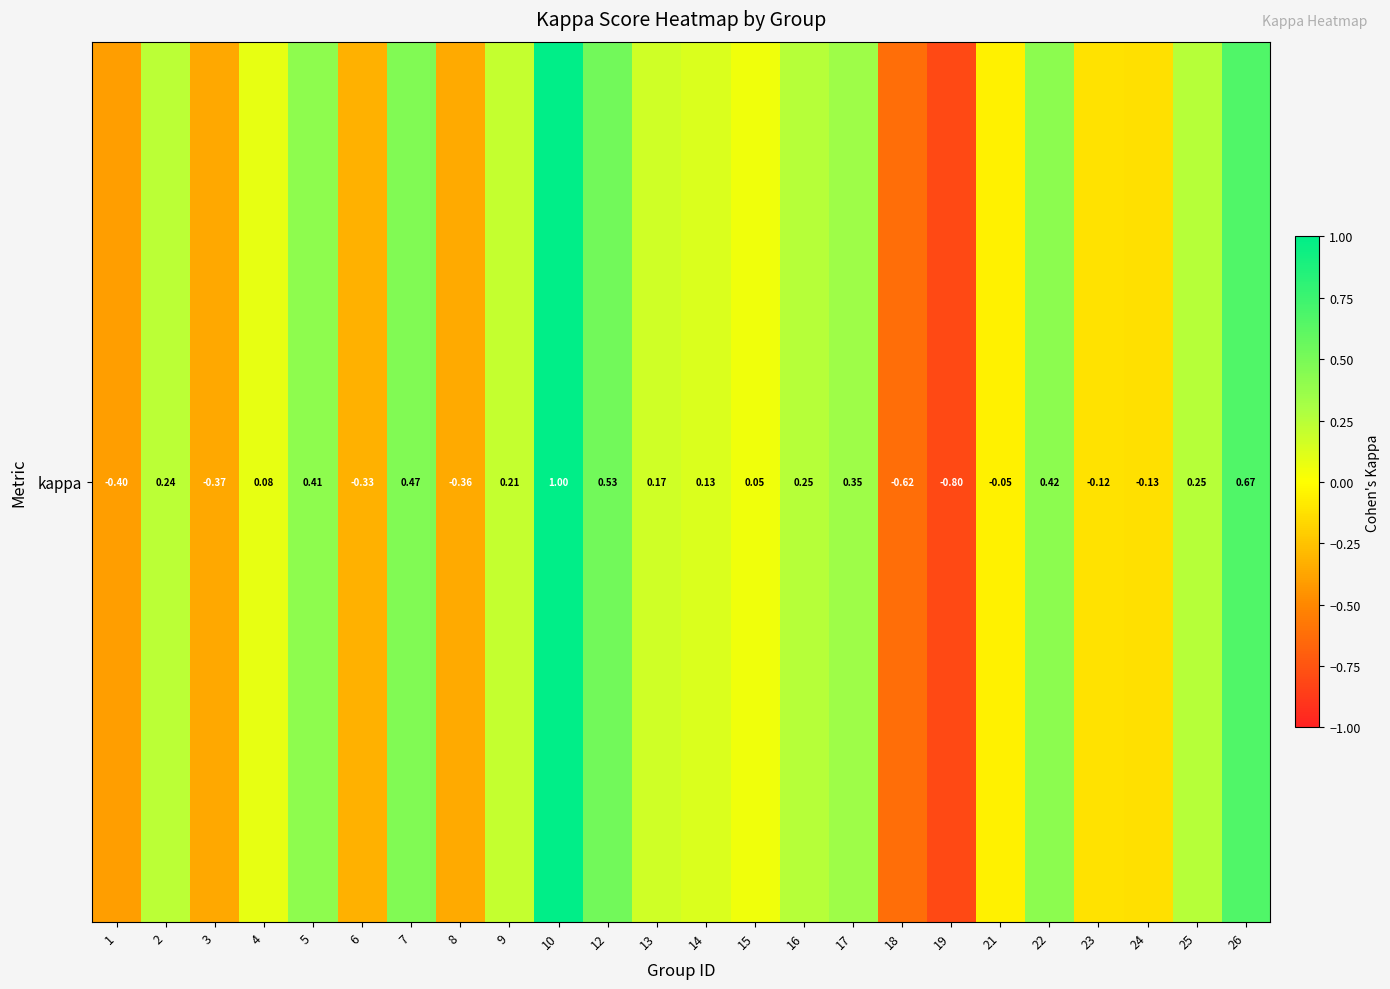

Reading left to right, transcribe all the data shown in this chart.

1=-0.4	2=0.2	3=-0.4	4=0.1	5=0.4	6=-0.3	7=0.5	8=-0.4	9=0.2	10=1.0	12=0.5	13=0.2	14=0.1	15=0.0	16=0.2	17=0.3	18=-0.6	19=-0.8	21=-0.1	22=0.4	23=-0.1	24=-0.1	25=0.2	26=0.7